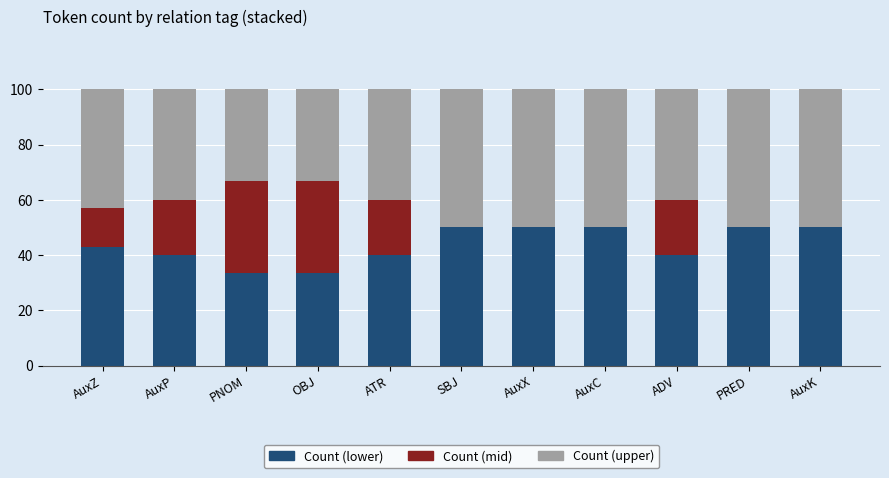

How many values in the Count (lower) series exceed 42?

6